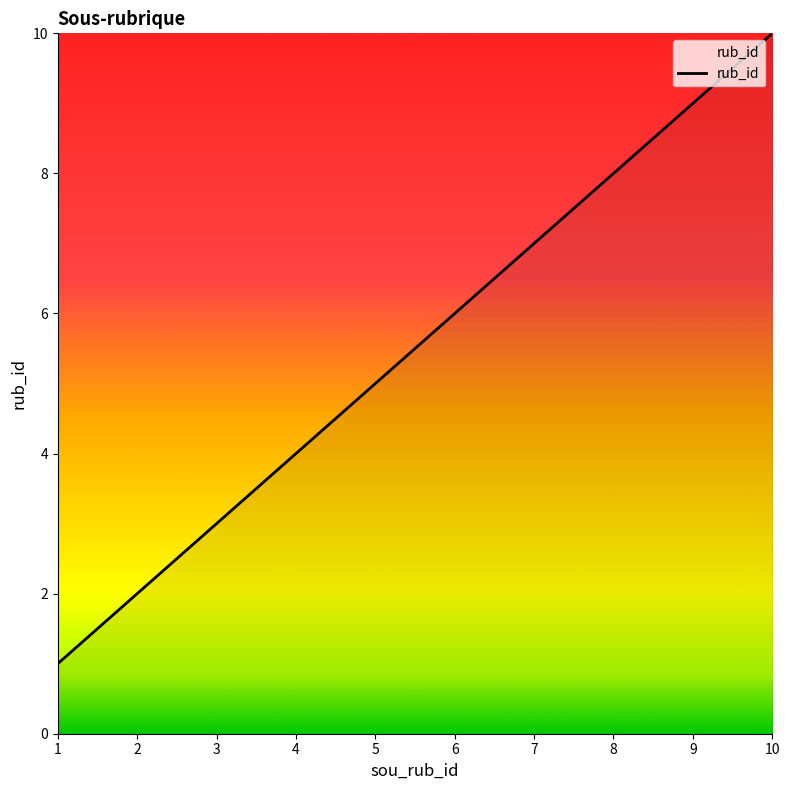

What is the difference between the second highest and second lowest values?

7